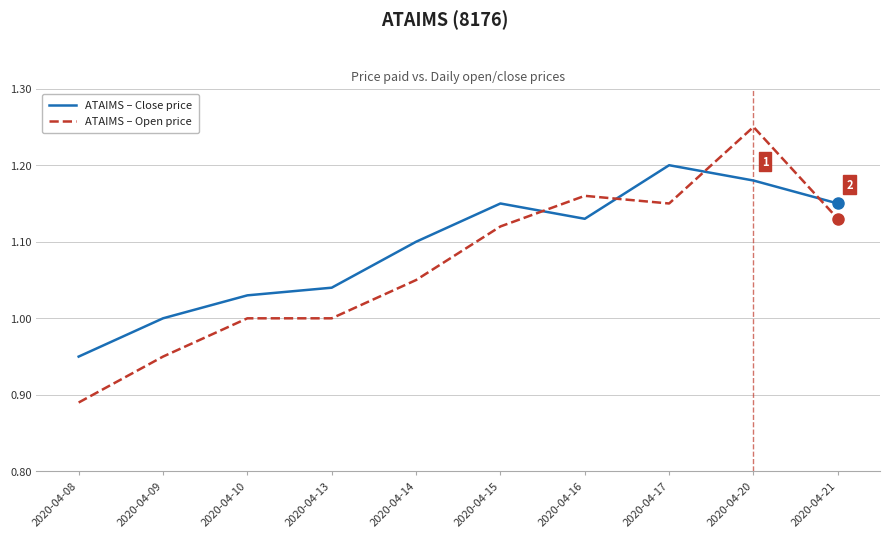

True or false: ATAIMS – Open price has a value of 0.7 at 2020-04-16.

False